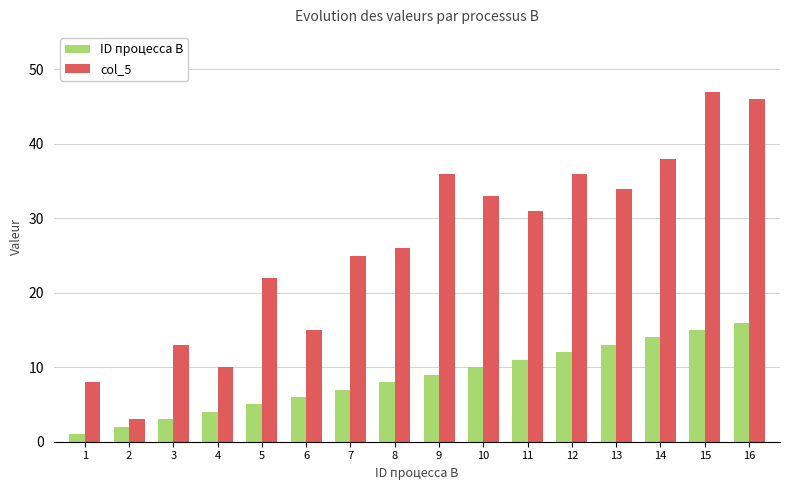

Rank the series by their average value, from lowest to highest.

ID процесса B, col_5